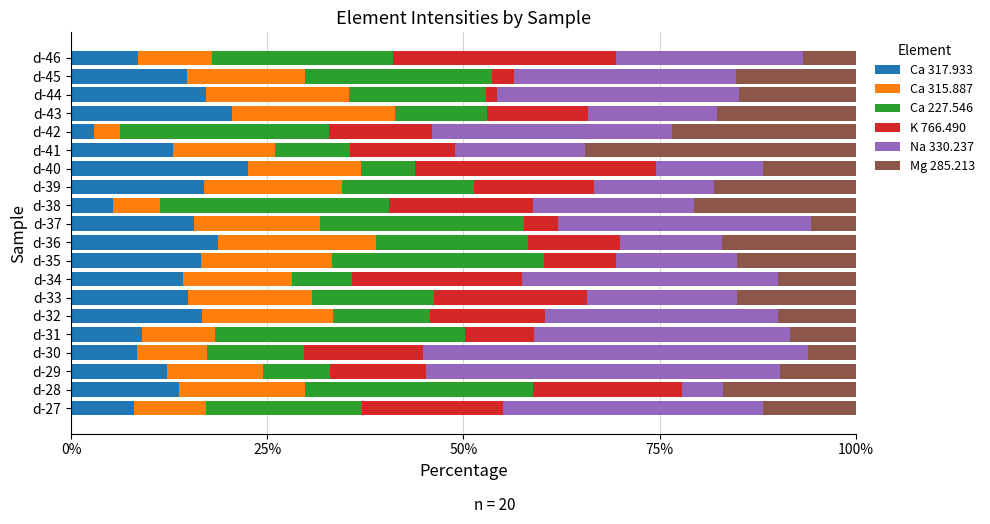

What is the total value across all series at d-46?

100.0